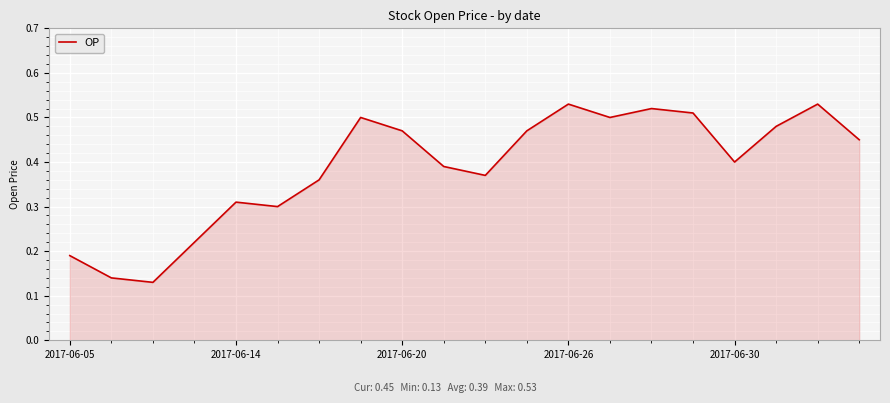

What is the minimum value shown in the chart?

0.1